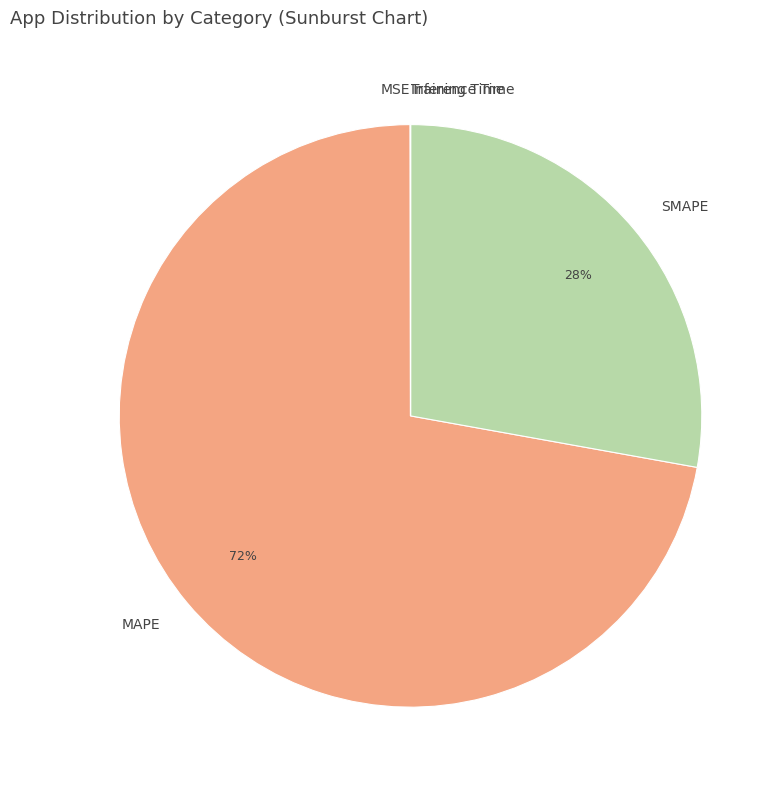

Which slice is the largest?

MAPE